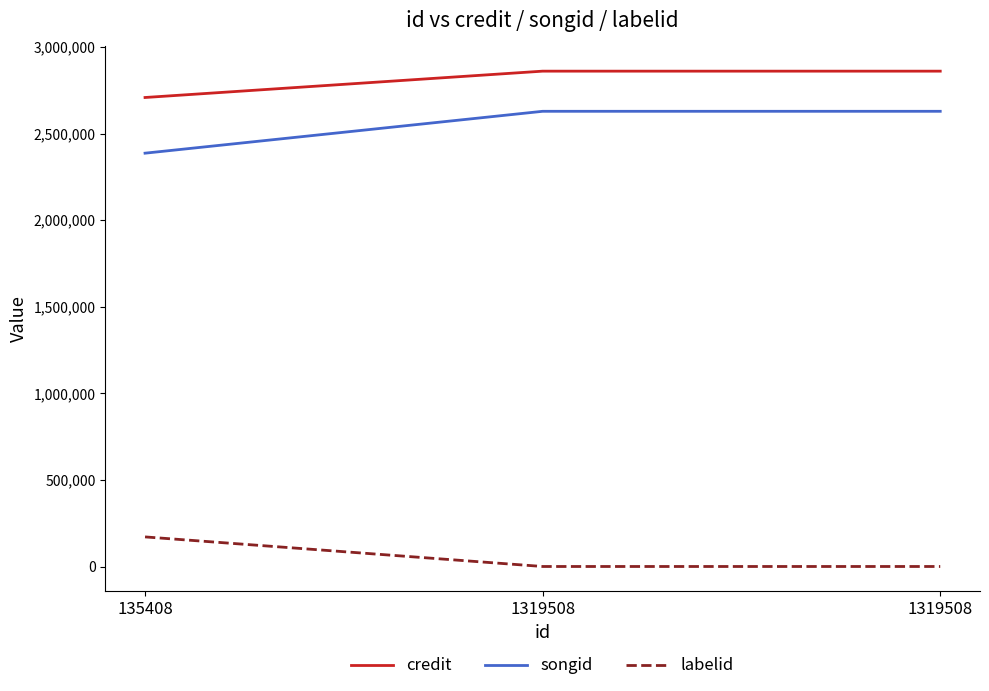

Reading left to right, what are all the values shown in this chart?

credit: 2708112	2860207	2860207
songid: 2386676	2628452	2628452
labelid: 171444	647	647